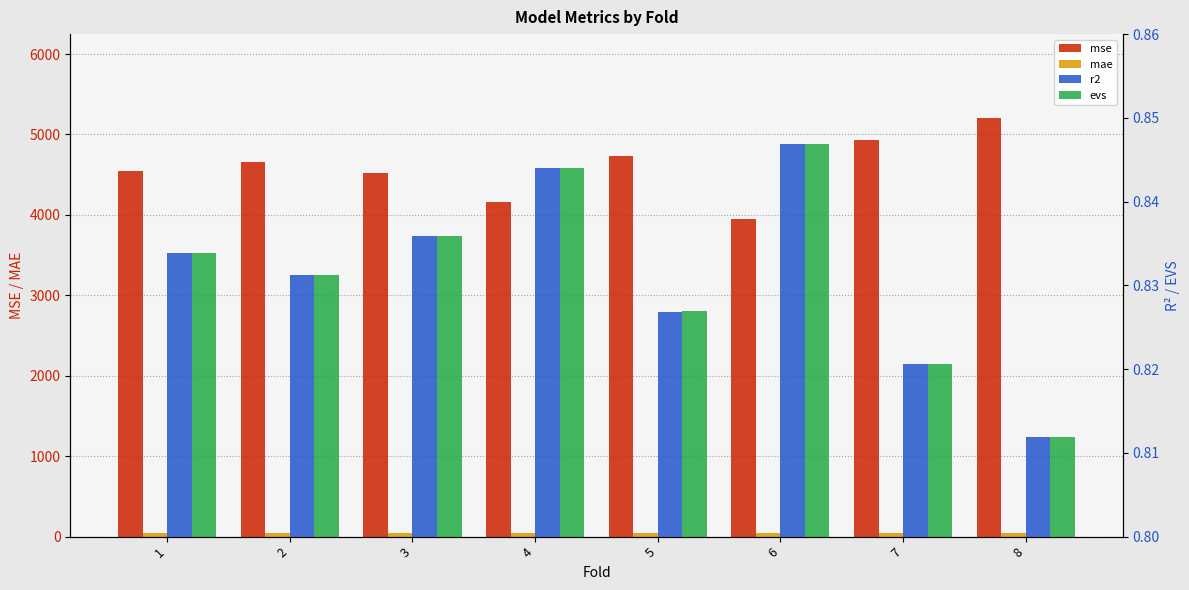

What is the total value across all series at 3?

4564.3